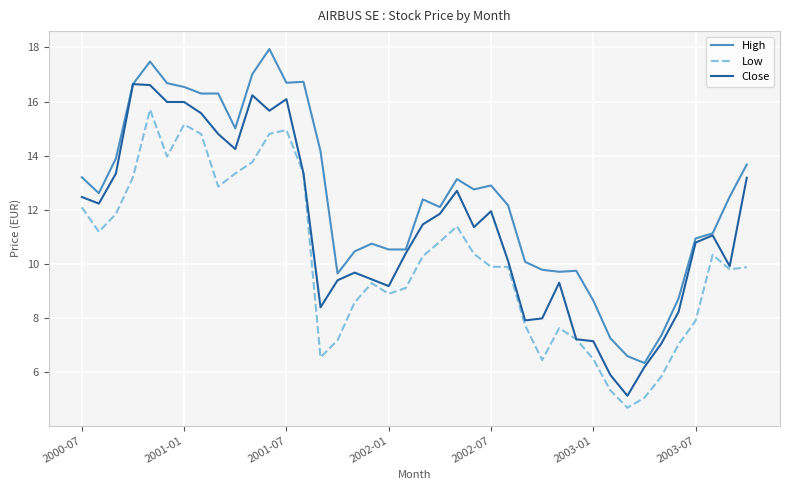

Which series has the largest total across all categories?

High